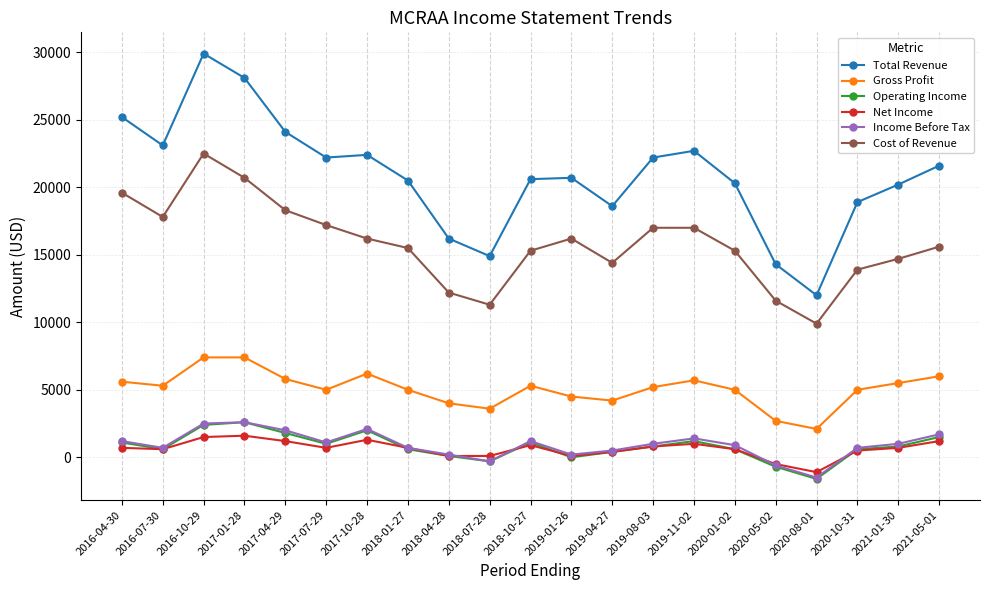

True or false: Net Income has more than 1 points higher than both neighbors.

True